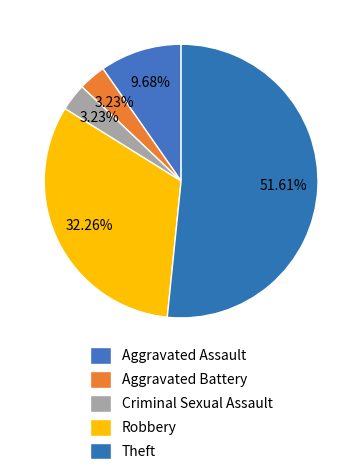

Rank the categories by value from lowest to highest.

Aggravated Battery, Criminal Sexual Assault, Aggravated Assault, Robbery, Theft